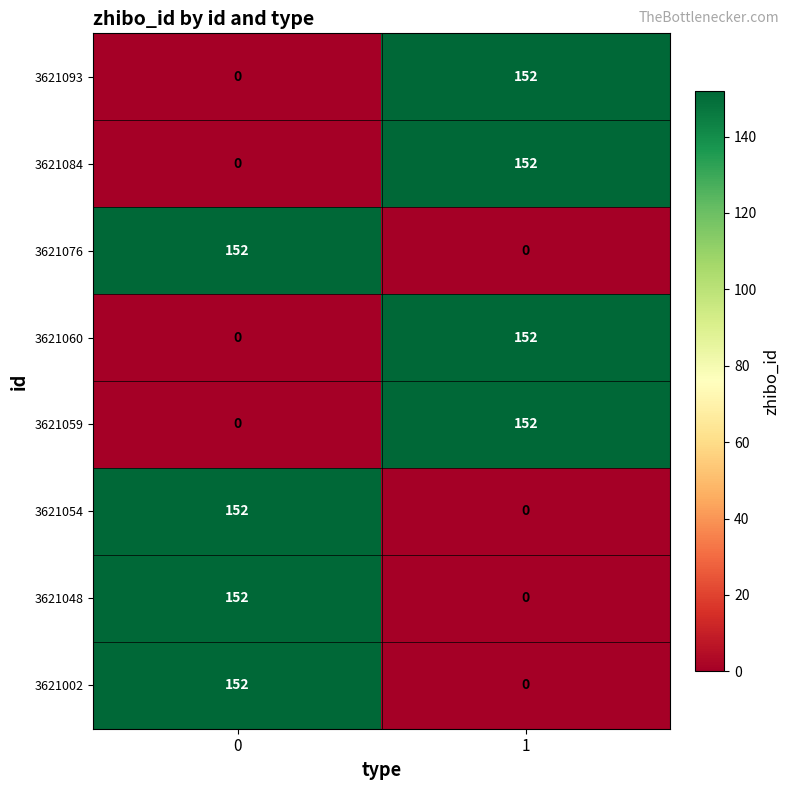

What is the total value across all series at 1?

608